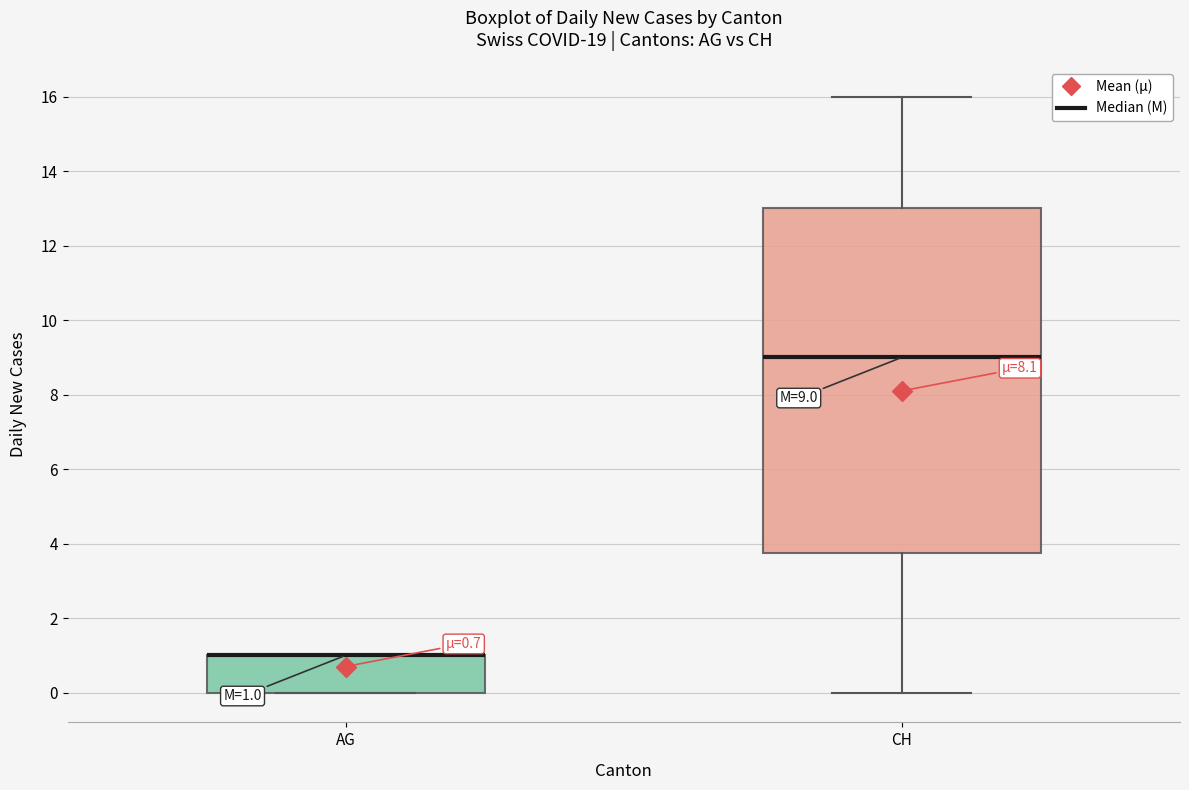

Comparing the boxes themselves (not the whiskers), which one is the tallest?

CH